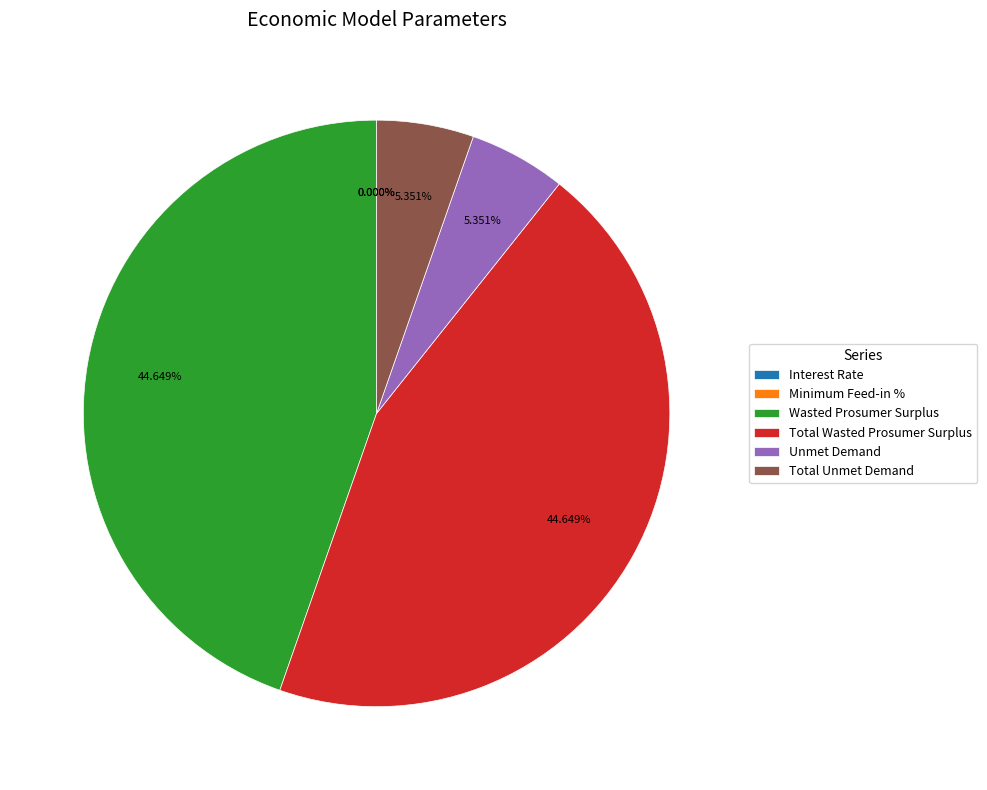

Is there any slice that represents more than half of the pie?

No